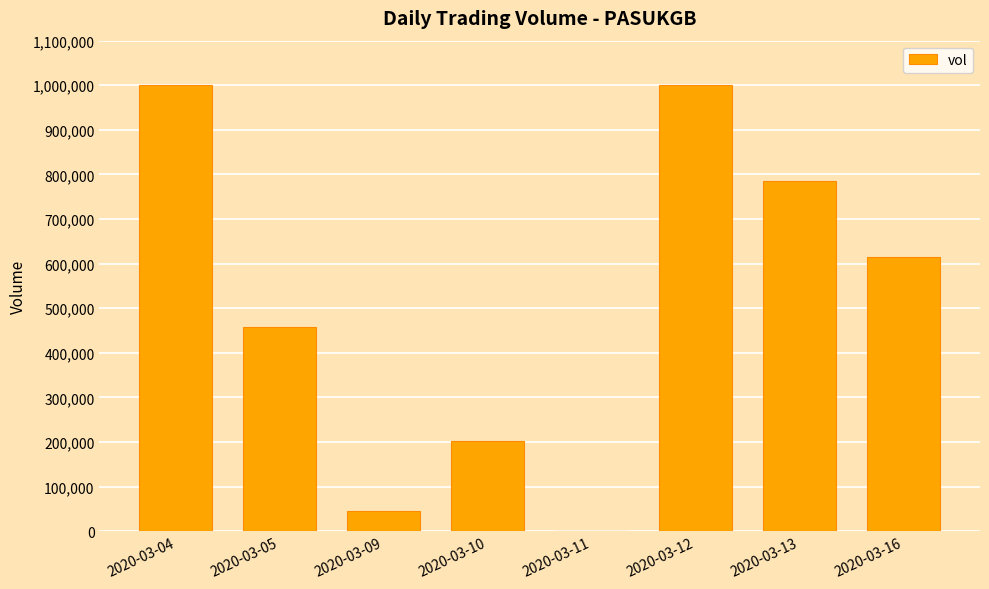

What is the ratio of the value at 2020-03-04 to the value at 2020-03-11?

5000.0